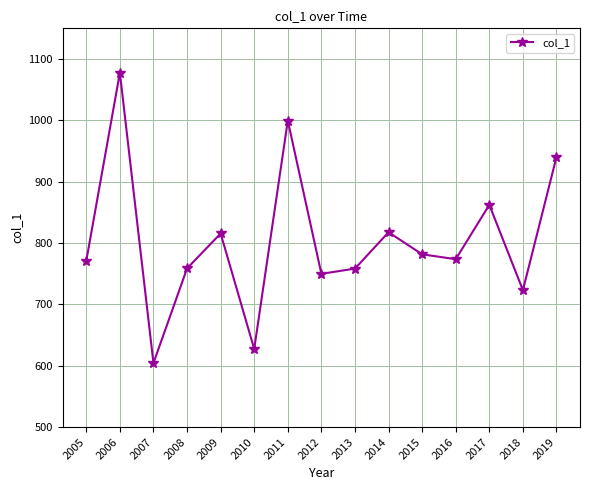

The value at 2019 is 940.4. True or false?

True